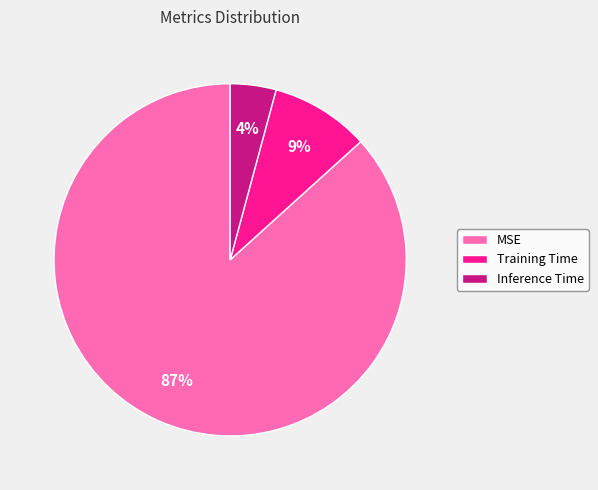

To the nearest percent, what is the combined percentage of Training Time and MSE?

96%